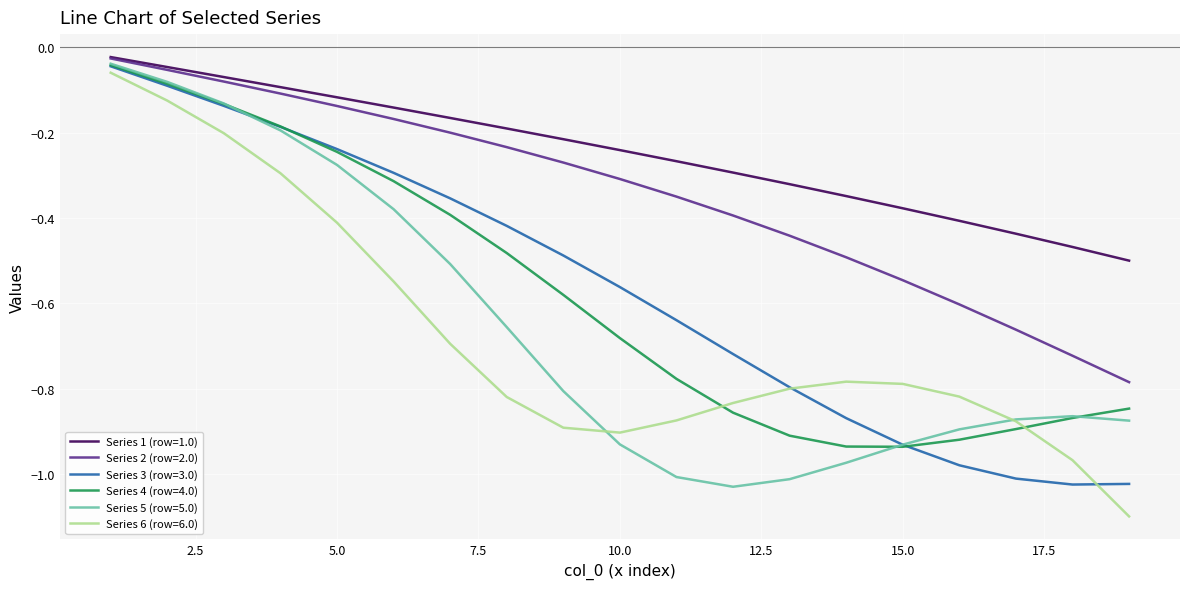

Which series has the largest range (max minus min)?

Series 6 (row=6.0)